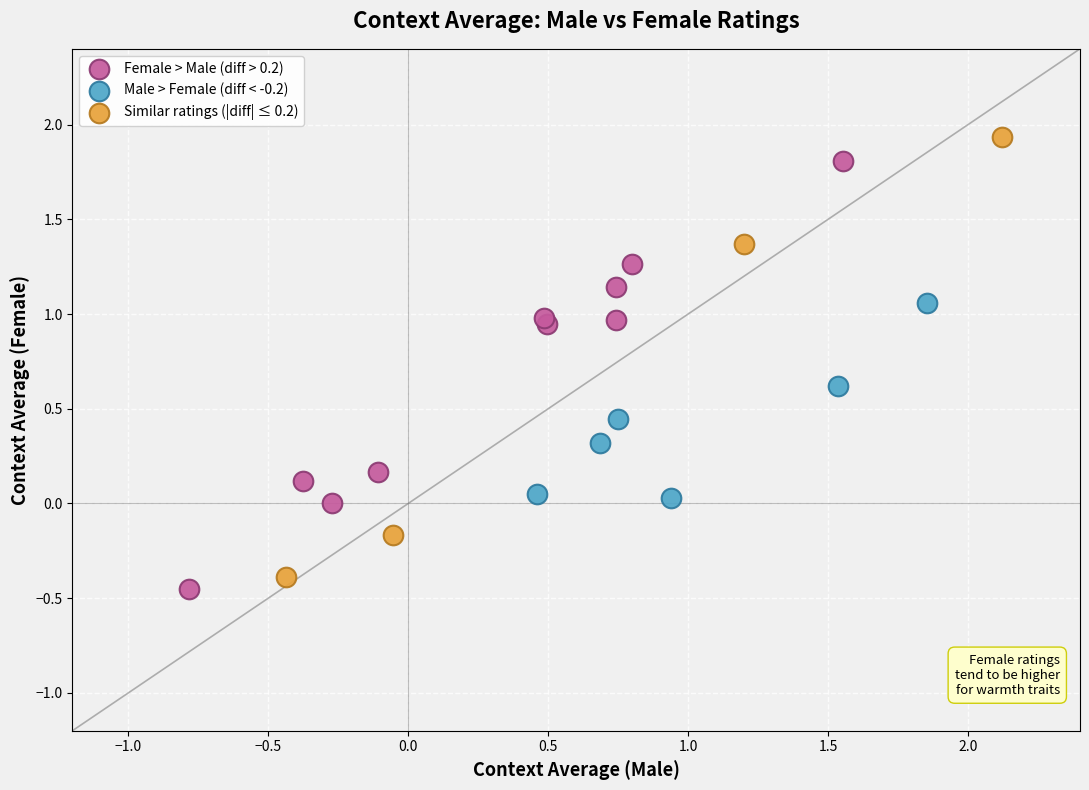

What are all the series names shown in the legend?

Female > Male (diff > 0.2), Male > Female (diff < -0.2), Similar ratings (|diff| ≤ 0.2)